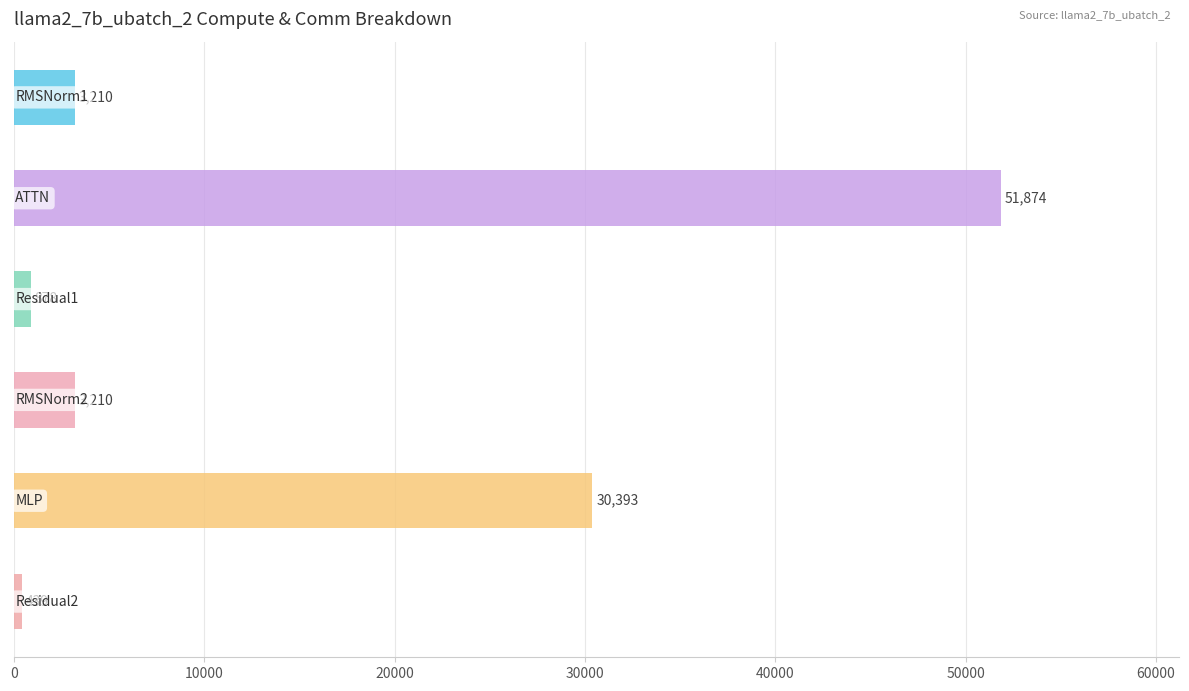

What is the maximum value shown in the chart?

51873.7